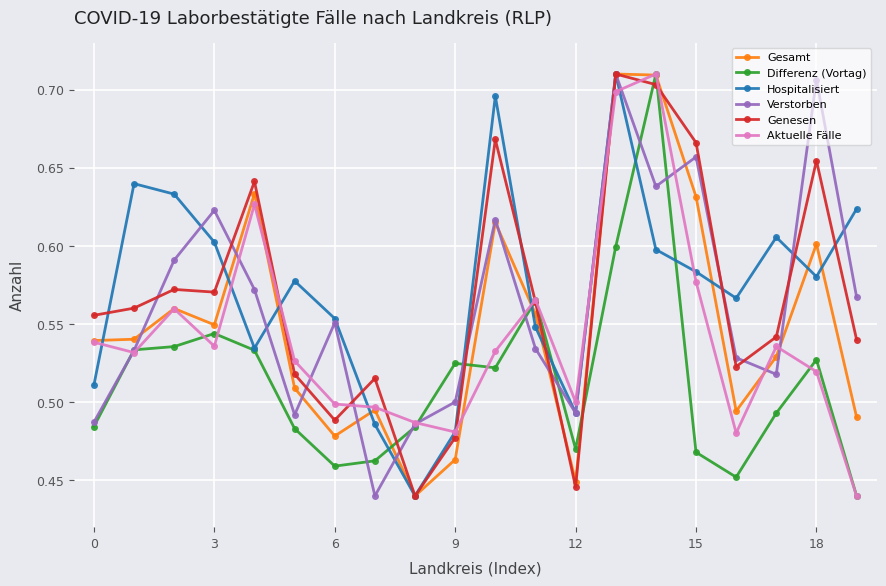

Count the Differenz (Vortag) values in the range 0 to 1.

20